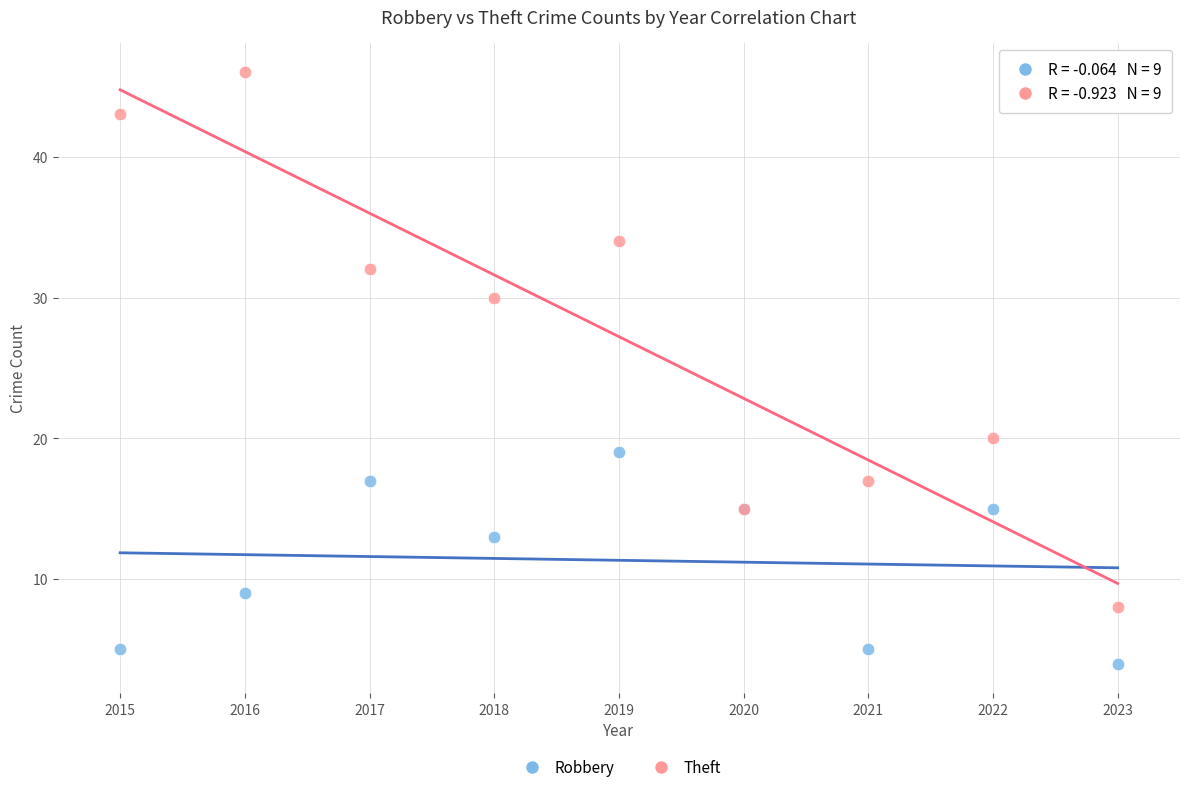

Which series has the largest Y range (max minus min)?

Theft